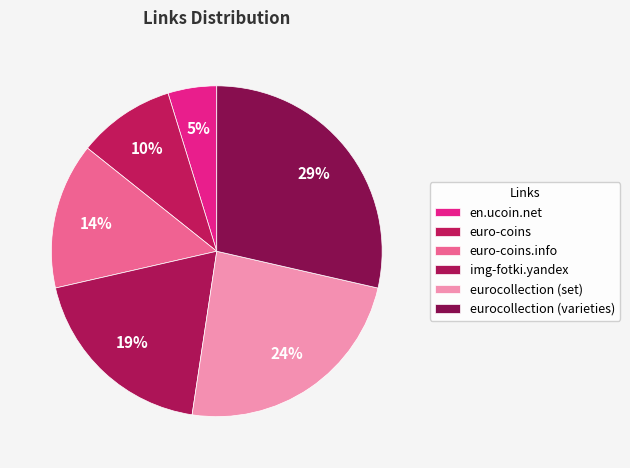

To the nearest percent, what is the combined percentage of en.ucoin.net and eurocollection (set)?

29%